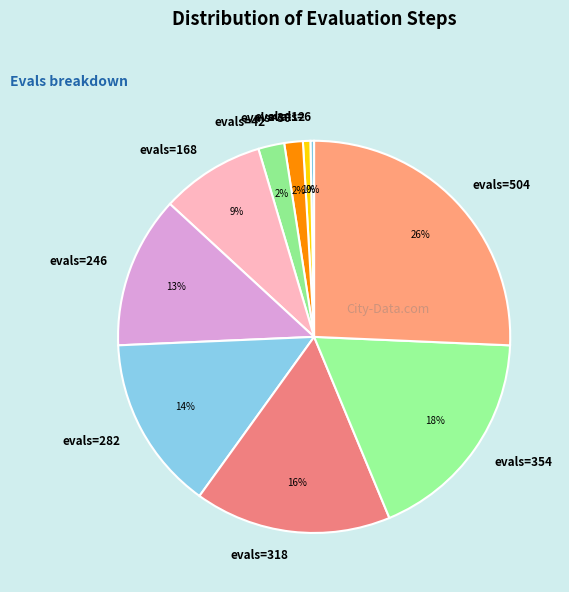

To the nearest percent, what portion does evals=30 represent?

2%